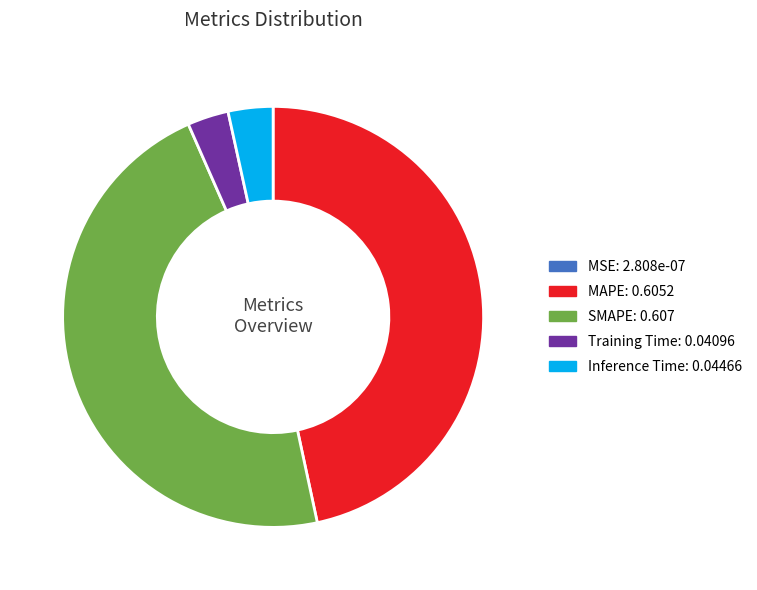

Which has a higher value, Inference Time or MAPE?

MAPE